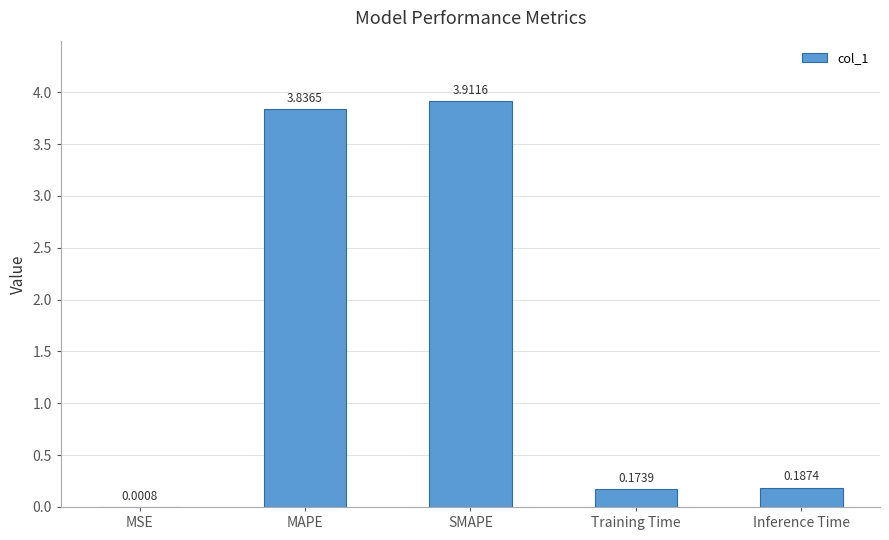

Between MSE and SMAPE, which is larger?

SMAPE